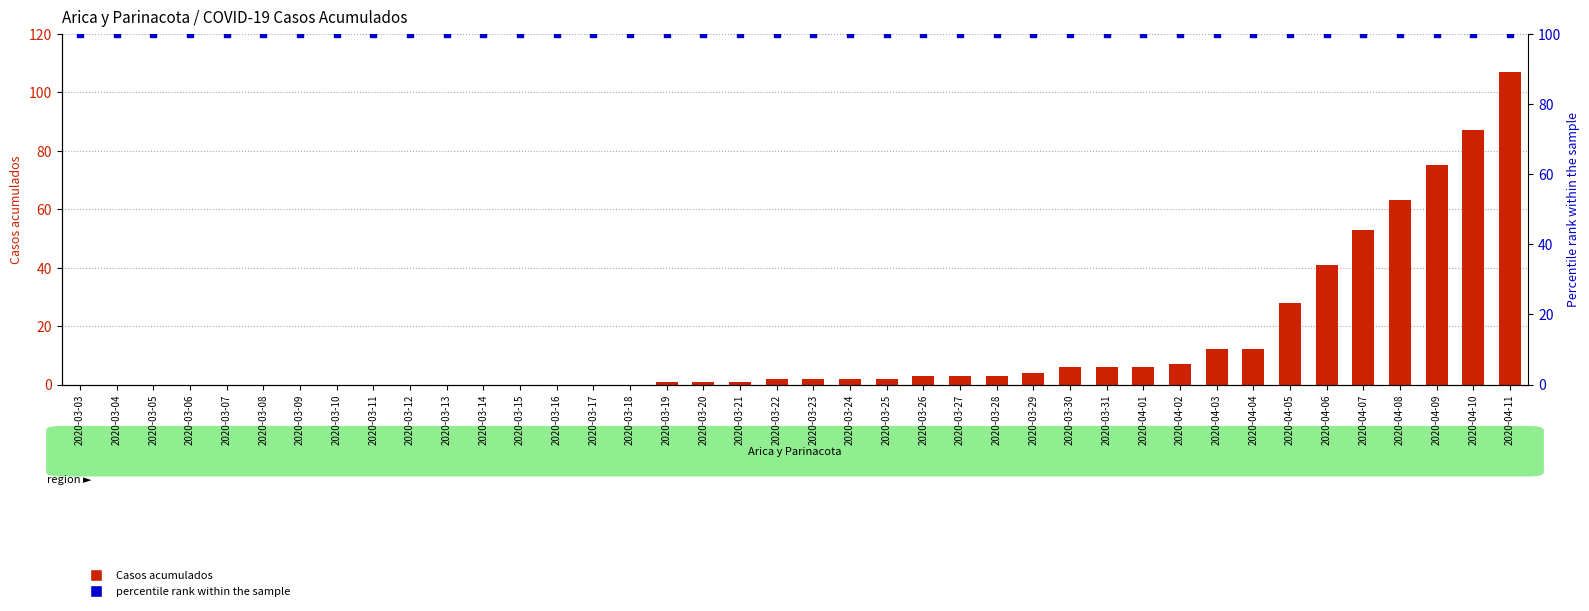

Is the value of Casos acumulados at 2020-03-14 greater than the value of percentile rank within the sample at 2020-04-05?

No